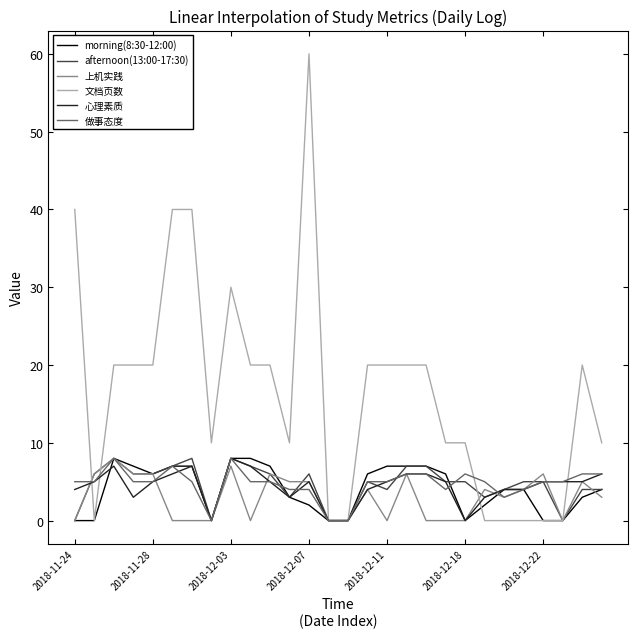

Reading left to right, what are all the values shown in this chart?

morning(8:30-12:00): 0	0	8	7	6	7	7	0	8	8	7	3	2	0	0	6	7	7	7	6	0	2	4	4	0	0	3	4
afternoon(13:00-17:30): 0	6	8	6	6	7	8	0	8	7	6	3	6	0	0	5	4	7	7	5	5	3	4	5	5	0	4	4
上机实践: 0	6	8	6	6	0	0	0	7	0	6	5	5	0	0	4	0	6	0	0	0	4	3	4	6	0	5	3
文档页数: 40	0	20	20	20	40	40	10	30	20	20	10	60	0	0	20	20	20	20	10	10	0	0	0	0	0	20	10
心理素质: 4	5	7	3	5	6	7	0	8	7	5	3	5	0	0	4	5	6	6	5	0	3	4	4	5	5	5	6
做事态度: 5	5	8	5	5	7	5	0	8	5	5	4	4	0	0	5	5	6	6	4	6	5	3	4	5	5	6	6